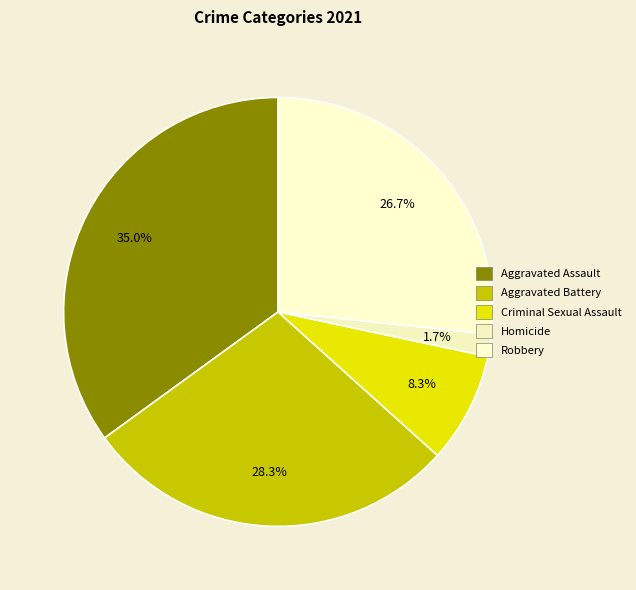

Rank the categories by value from highest to lowest.

Aggravated Assault, Aggravated Battery, Robbery, Criminal Sexual Assault, Homicide